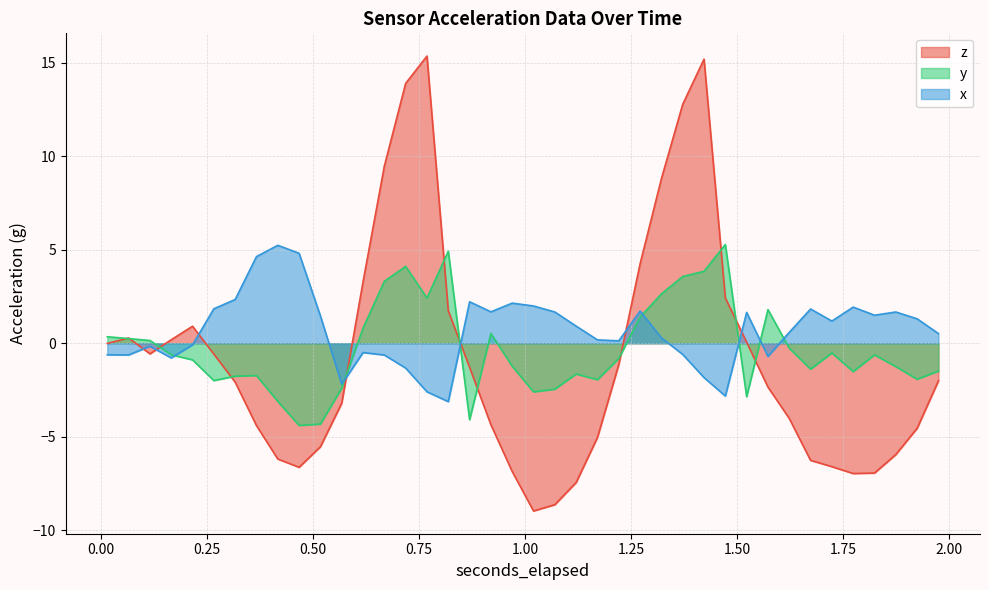

Between 0.6177607421875 and 0.6680078125, which series saw the biggest shift?

z